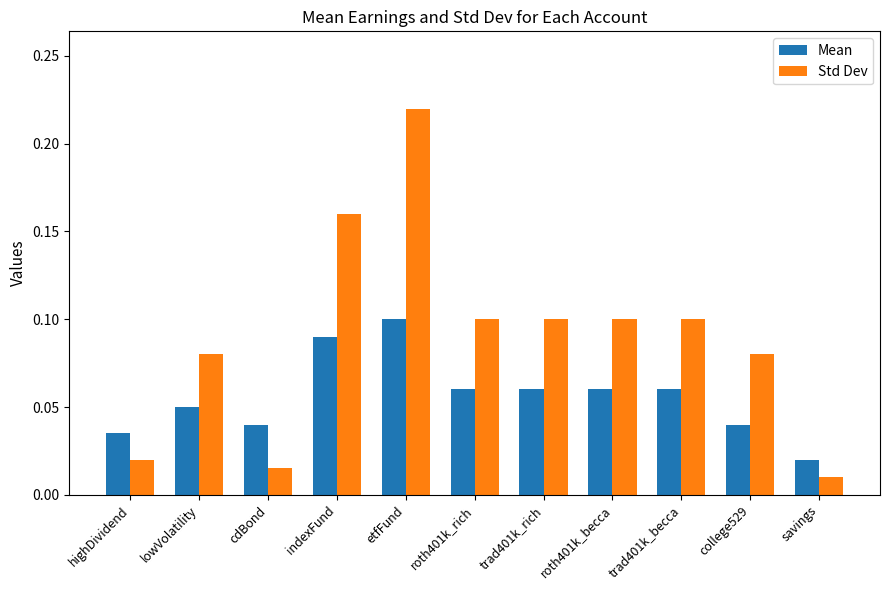

Between indexFund and etfFund, which series saw the biggest shift?

Std Dev